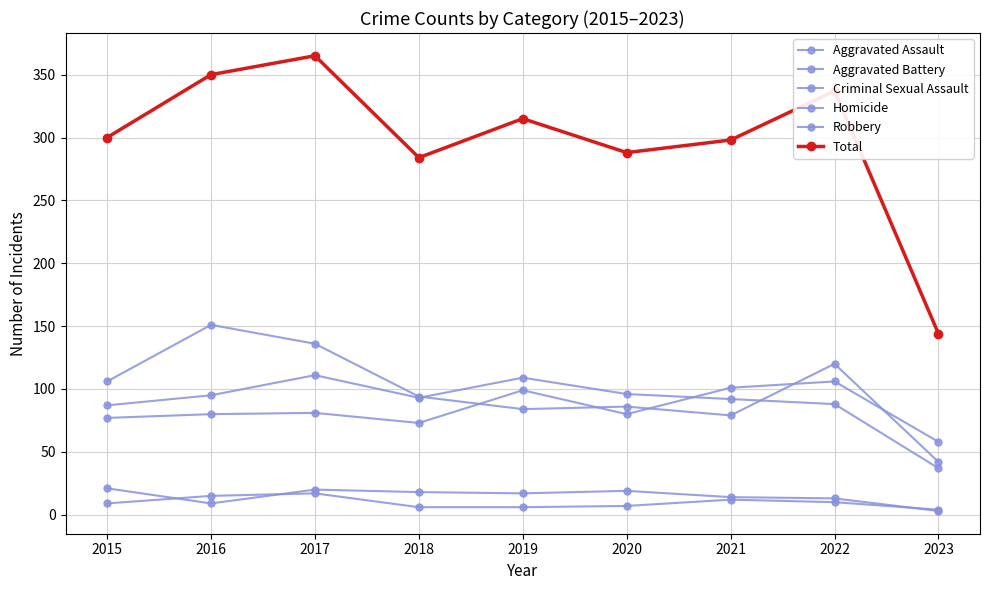

Read the Aggravated Battery value at 2023.

37